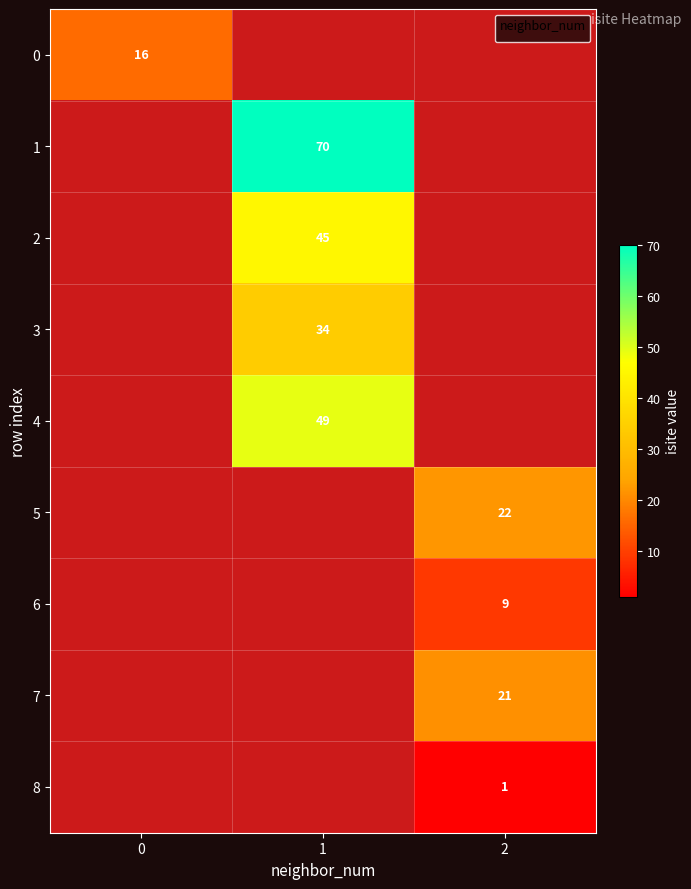

List the labels in order of 1 value, largest first.

1, 0, 2